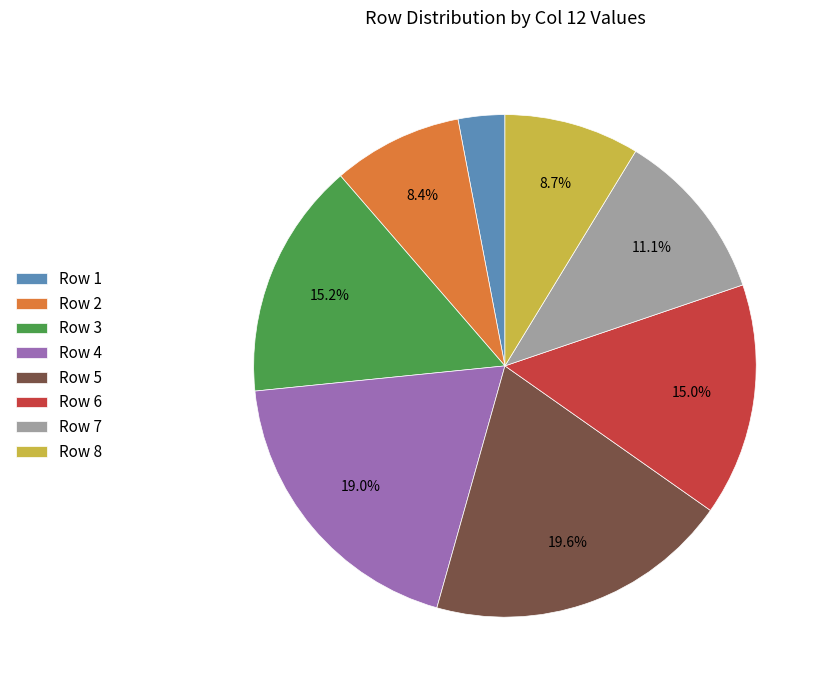

What percentage is the Row 8 slice, to the nearest percent?

9%